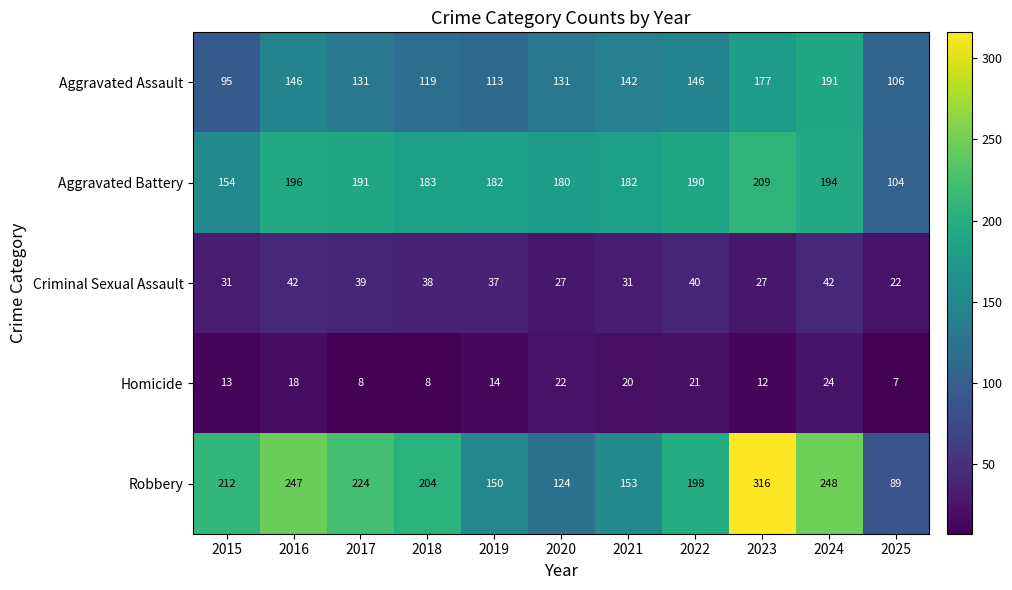

Is the value of Criminal Sexual Assault at 2017 greater than the value of Aggravated Assault at 2020?

No